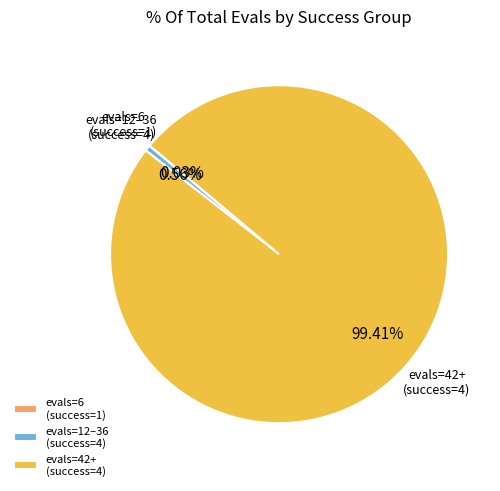

Which category has the biggest portion of the pie?

evals=42+ (success=4)